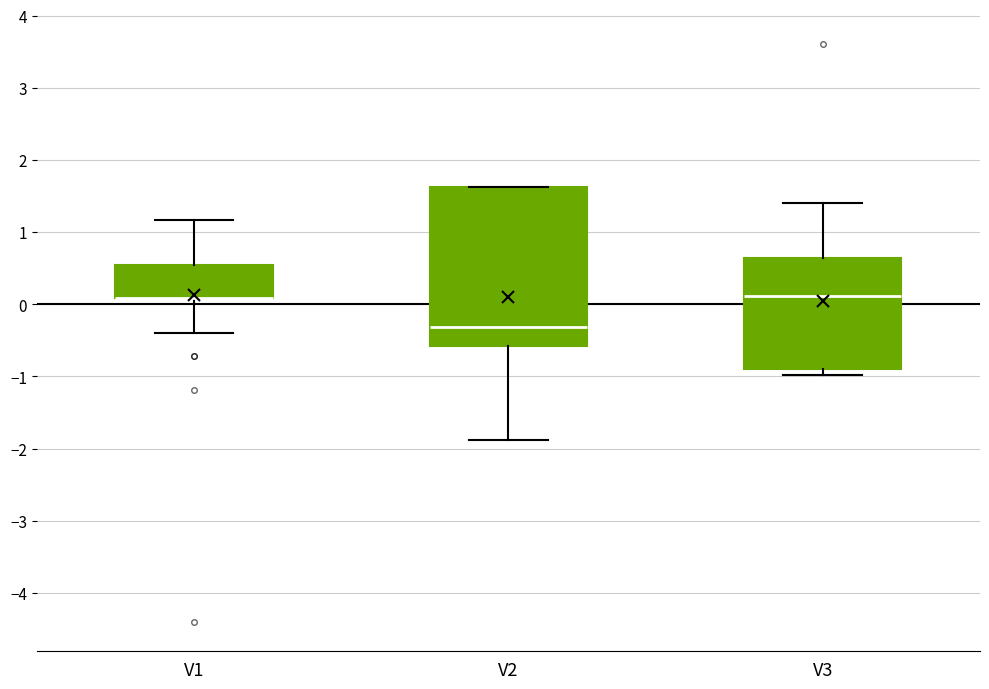

Reading left to right, transcribe this box plot: for each box, give where its median line is, the range the box spans, and where its two whiskers end, as read against the y-axis. The values are not printed on the chart, so give them approximately, as read against the axis.

V1: median 0.1 (drawn on the box's lower edge), box 0.1 to 0.5, whiskers -0.4 to 1.2
V2: median -0.3, box -0.6 to 1.6, whiskers -1.9 to 1.6
V3: median 0.1, box -0.9 to 0.6, whiskers -1.0 to 1.4